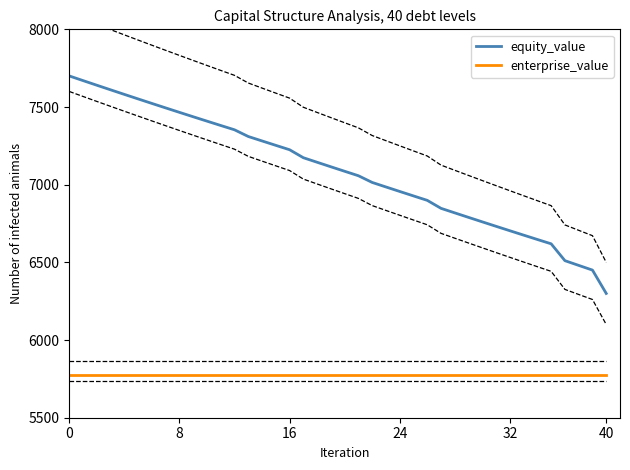

How many lines are shown in the chart?

2